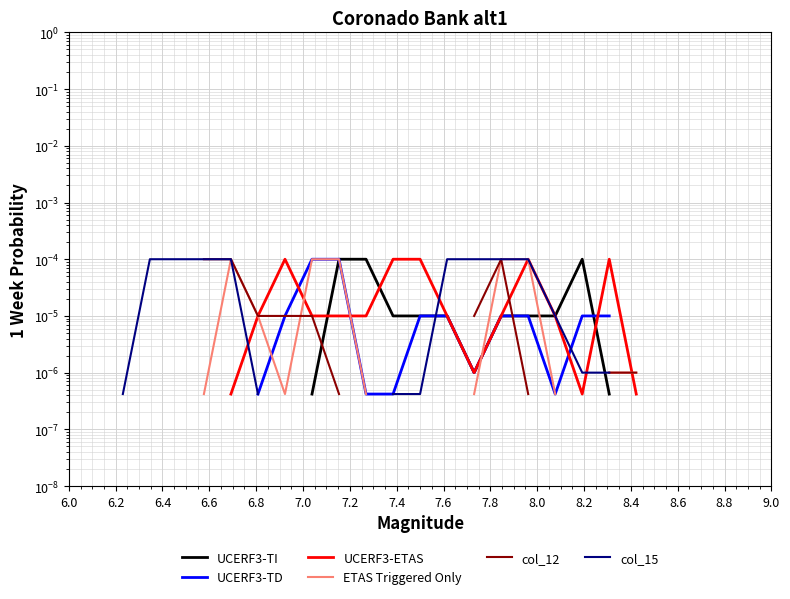

Is it true that UCERF3-TI equals 0.0 at 8.4?

True